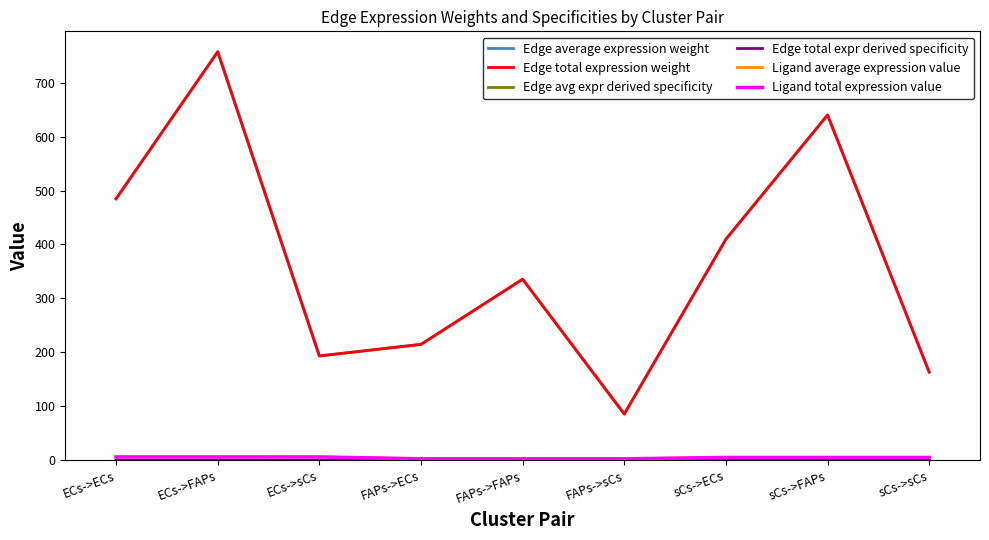

Does the chart have visible grid lines?

No